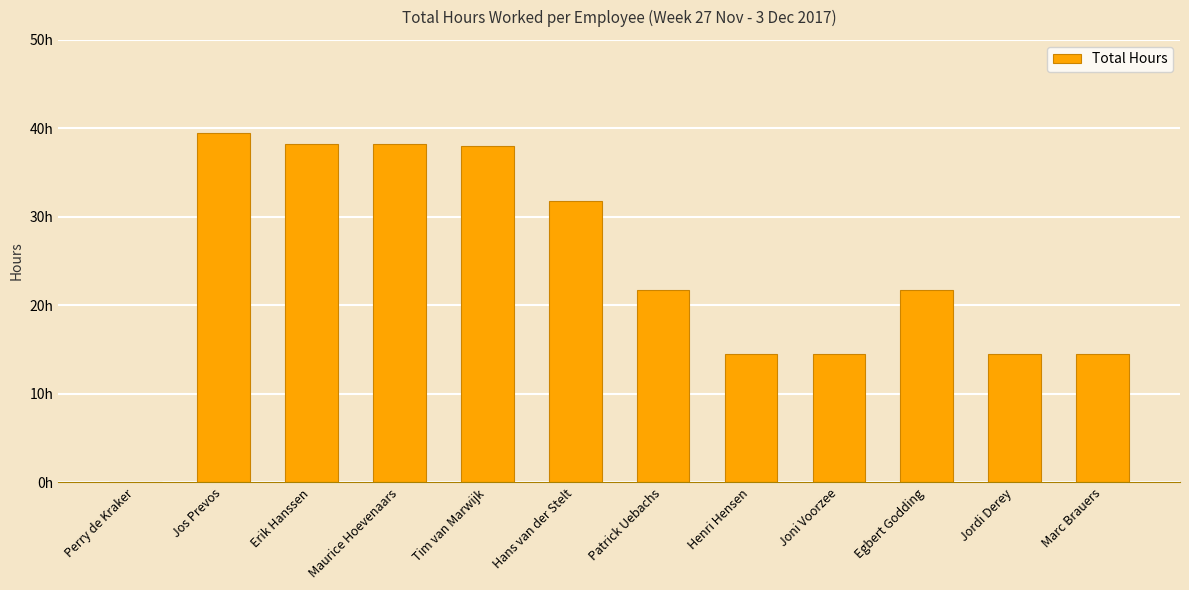

What is the sum of all values?

287.2